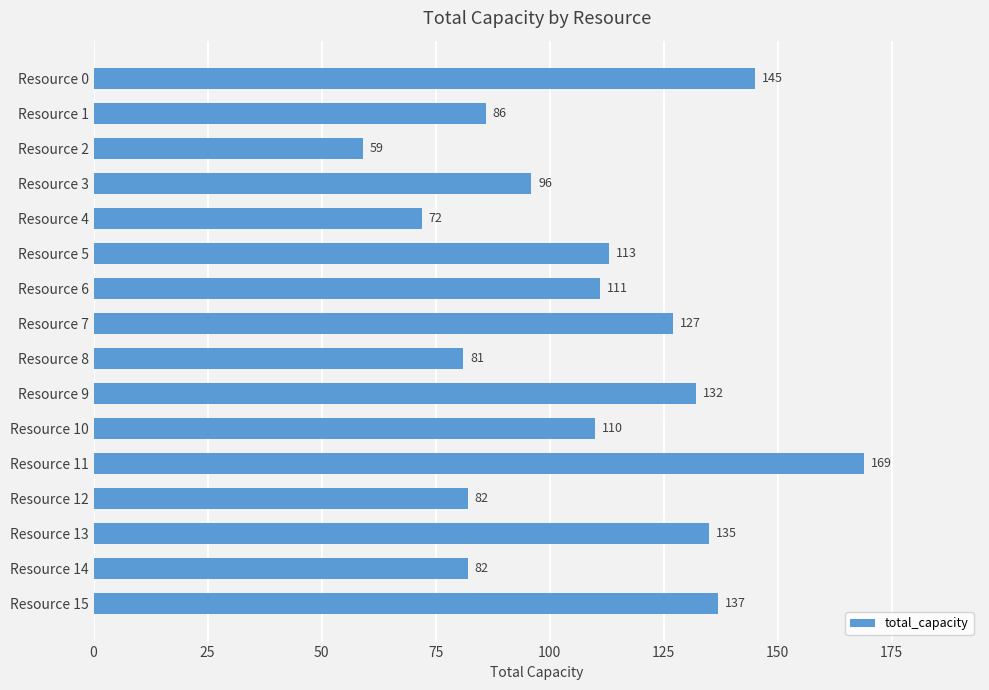

What is the sum of all values?

1737